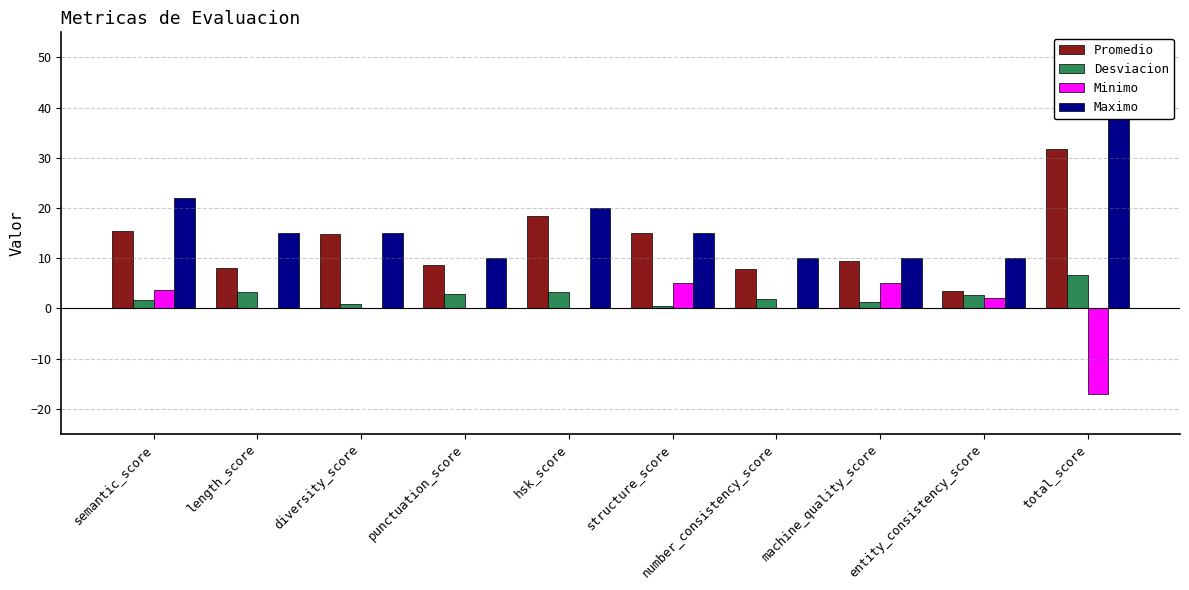

What is the average value of the Maximo series?

17.1